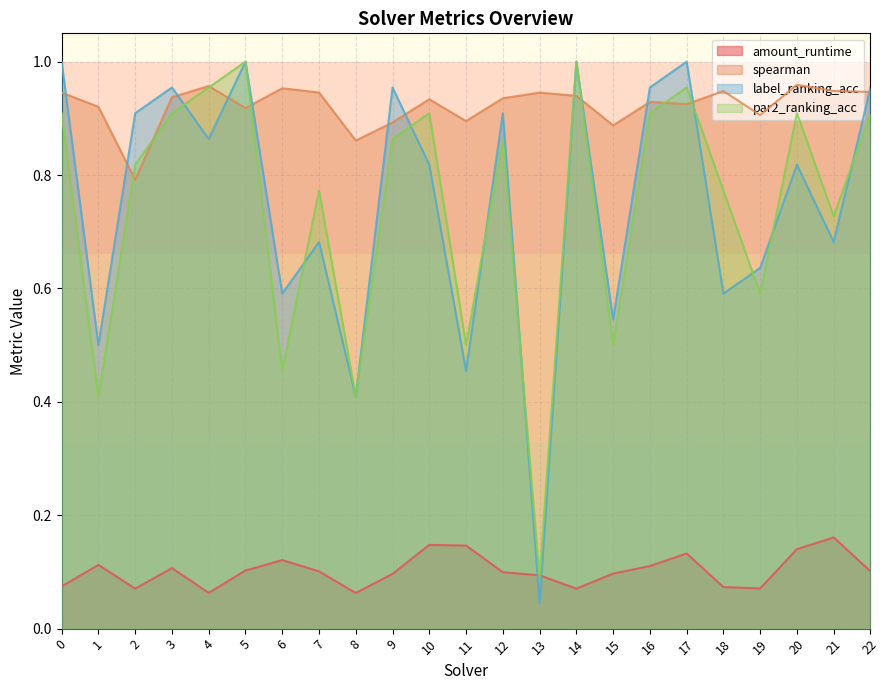

What is the difference between the second highest and second lowest values in the amount_runtime series?

0.1